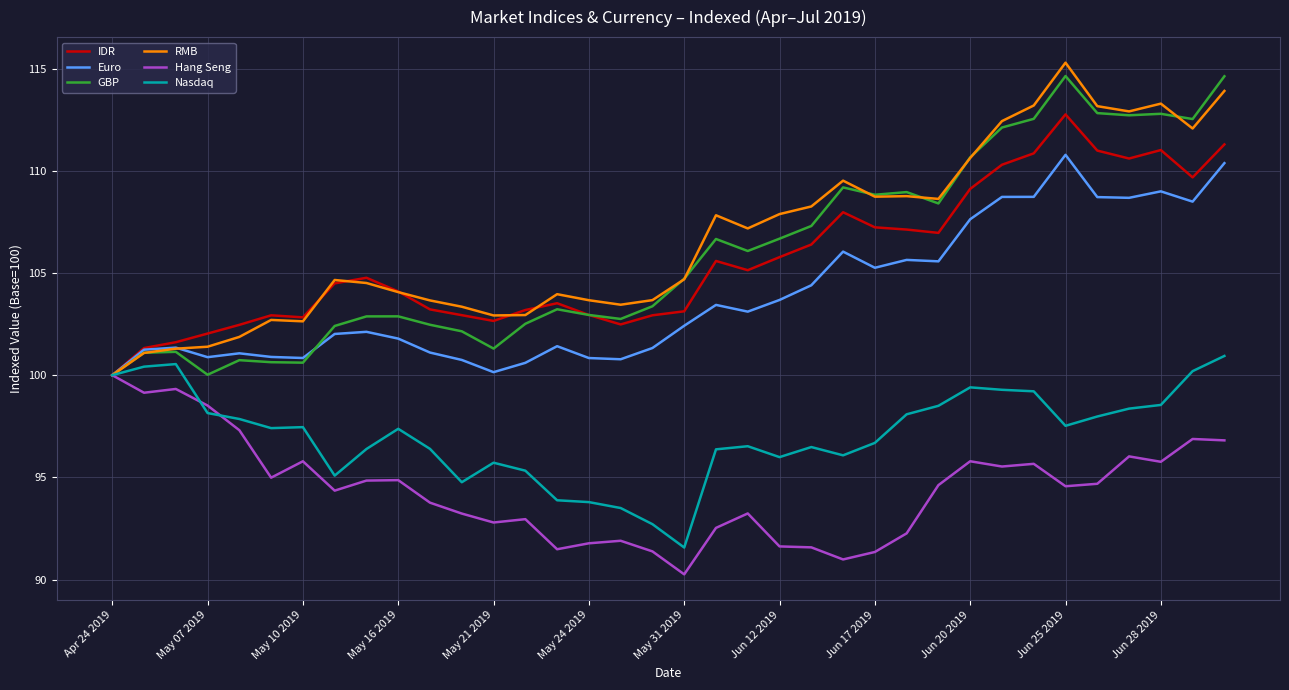

What is the lowest value of the Nasdaq series?

91.6